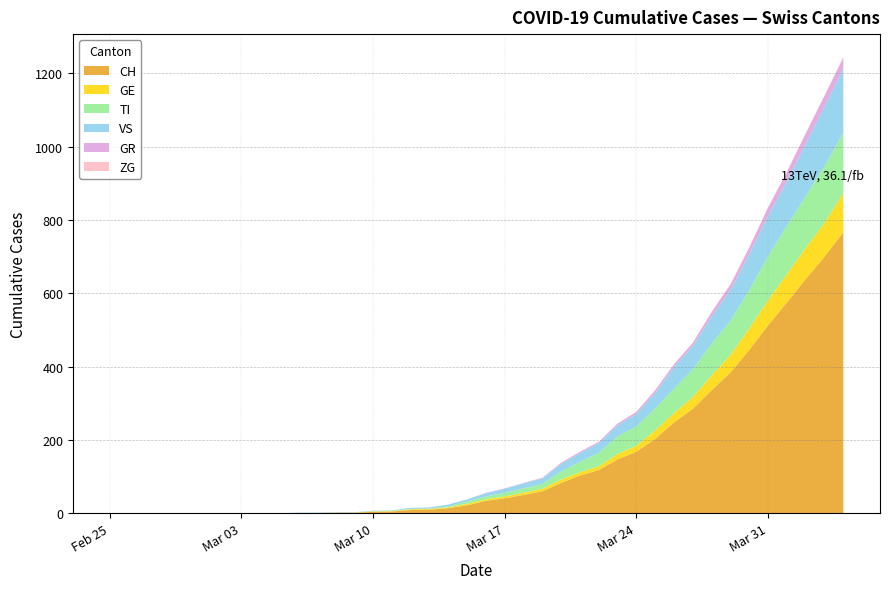

Reading left to right, what are all the values shown in this chart?

CH: 2020-02-25=0	2020-02-26=0	2020-02-27=0	2020-02-28=0	2020-02-29=0	2020-03-01=0	2020-03-02=0	2020-03-03=0	2020-03-04=0	2020-03-05=0	2020-03-06=1	2020-03-07=1	2020-03-08=2	2020-03-09=2	2020-03-10=4	2020-03-11=5	2020-03-12=9	2020-03-13=10	2020-03-14=14	2020-03-15=22	2020-03-16=34	2020-03-17=41	2020-03-18=50	2020-03-19=60	2020-03-20=83	2020-03-21=103	2020-03-22=118	2020-03-23=147	2020-03-24=168	2020-03-25=203	2020-03-26=248	2020-03-27=285	2020-03-28=336	2020-03-29=384	2020-03-30=446	2020-03-31=513	2020-04-01=575	2020-04-02=639	2020-04-03=700	2020-04-04=767
GE: 2020-02-25=0	2020-02-26=0	2020-02-27=0	2020-02-28=0	2020-02-29=0	2020-03-01=0	2020-03-02=0	2020-03-03=0	2020-03-04=0	2020-03-05=0	2020-03-06=0	2020-03-07=0	2020-03-08=0	2020-03-09=0	2020-03-10=1	2020-03-11=1	2020-03-12=2	2020-03-13=2	2020-03-14=2	2020-03-15=4	2020-03-16=4	2020-03-17=5	2020-03-18=6	2020-03-19=7	2020-03-20=9	2020-03-21=9	2020-03-22=10	2020-03-23=15	2020-03-24=16	2020-03-25=23	2020-03-26=25	2020-03-27=32	2020-03-28=40	2020-03-29=48	2020-03-30=58	2020-03-31=68	2020-04-01=77	2020-04-02=85	2020-04-03=92	2020-04-04=106
TI: 2020-02-25=0	2020-02-26=0	2020-02-27=0	2020-02-28=0	2020-02-29=0	2020-03-01=0	2020-03-02=0	2020-03-03=0	2020-03-04=0	2020-03-05=0	2020-03-06=0	2020-03-07=0	2020-03-08=0	2020-03-09=0	2020-03-10=1	2020-03-11=1	2020-03-12=1	2020-03-13=1	2020-03-14=3	2020-03-15=6	2020-03-16=8	2020-03-17=10	2020-03-18=12	2020-03-19=13	2020-03-20=22	2020-03-21=28	2020-03-22=37	2020-03-23=48	2020-03-24=53	2020-03-25=60	2020-03-26=67	2020-03-27=76	2020-03-28=87	2020-03-29=93	2020-03-30=105	2020-03-31=120	2020-04-01=132	2020-04-02=141	2020-04-03=155	2020-04-04=165
VS: 2020-02-25=0	2020-02-26=0	2020-02-27=0	2020-02-28=0	2020-02-29=0	2020-03-01=0	2020-03-02=0	2020-03-03=0	2020-03-04=0	2020-03-05=0	2020-03-06=1	2020-03-07=1	2020-03-08=1	2020-03-09=1	2020-03-10=1	2020-03-11=1	2020-03-12=3	2020-03-13=3	2020-03-14=5	2020-03-15=6	2020-03-16=9	2020-03-17=11	2020-03-18=14	2020-03-19=15	2020-03-20=21	2020-03-21=24	2020-03-22=26	2020-03-23=30	2020-03-24=34	2020-03-25=42	2020-03-26=59	2020-03-27=63	2020-03-28=74	2020-03-29=84	2020-03-30=97	2020-03-31=110	2020-04-01=121	2020-04-02=143	2020-04-03=162	2020-04-04=175
GR: 2020-02-25=0	2020-02-26=0	2020-02-27=0	2020-02-28=0	2020-02-29=0	2020-03-01=0	2020-03-02=0	2020-03-03=0	2020-03-04=0	2020-03-05=0	2020-03-06=0	2020-03-07=0	2020-03-08=0	2020-03-09=0	2020-03-10=0	2020-03-11=0	2020-03-12=0	2020-03-13=0	2020-03-14=0	2020-03-15=0	2020-03-16=1	2020-03-17=1	2020-03-18=1	2020-03-19=2	2020-03-20=3	2020-03-21=4	2020-03-22=4	2020-03-23=5	2020-03-24=6	2020-03-25=8	2020-03-26=8	2020-03-27=9	2020-03-28=12	2020-03-29=15	2020-03-30=19	2020-03-31=23	2020-04-01=26	2020-04-02=28	2020-04-03=30	2020-04-04=30
ZG: 2020-02-25=0	2020-02-26=0	2020-02-27=0	2020-02-28=0	2020-02-29=0	2020-03-01=0	2020-03-02=0	2020-03-03=0	2020-03-04=0	2020-03-05=0	2020-03-06=0	2020-03-07=0	2020-03-08=0	2020-03-09=0	2020-03-10=0	2020-03-11=0	2020-03-12=0	2020-03-13=0	2020-03-14=0	2020-03-15=0	2020-03-16=0	2020-03-17=0	2020-03-18=0	2020-03-19=0	2020-03-20=0	2020-03-21=0	2020-03-22=0	2020-03-23=0	2020-03-24=0	2020-03-25=0	2020-03-26=0	2020-03-27=0	2020-03-28=1	2020-03-29=1	2020-03-30=1	2020-03-31=1	2020-04-01=1	2020-04-02=1	2020-04-03=1	2020-04-04=2